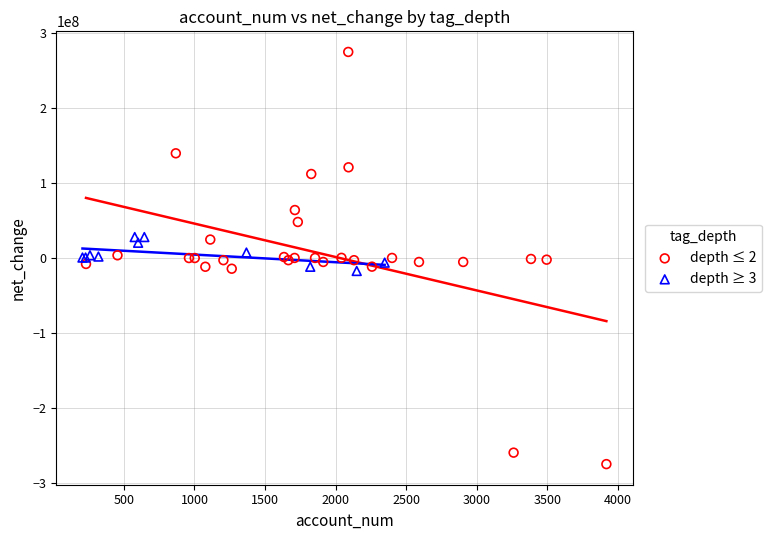

Which series has the widest spread of Y values?

depth ≤ 2